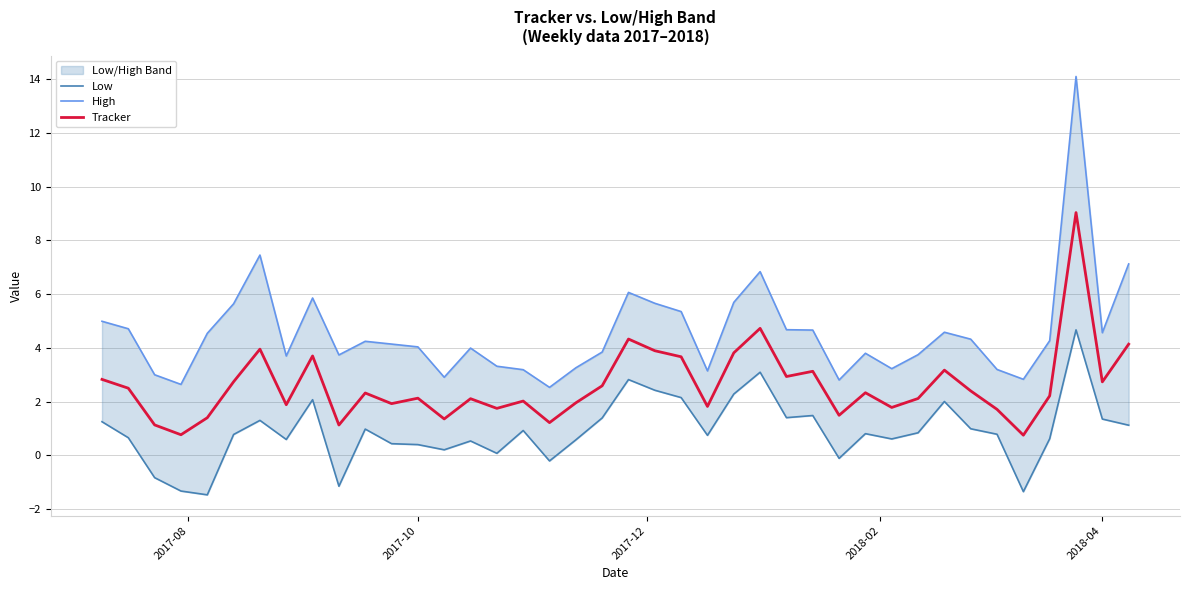

What is the highest value of the Tracker series?

9.0